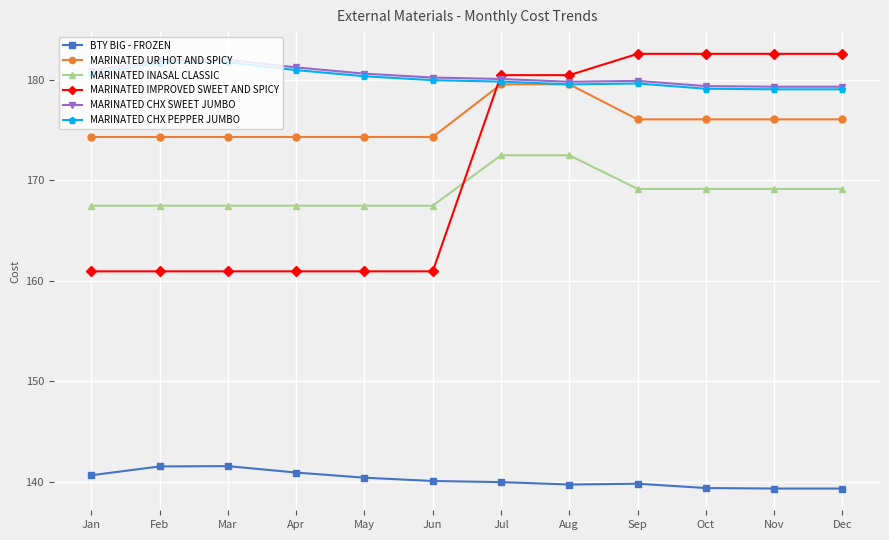

Which series has the widest spread of values?

MARINATED IMPROVED SWEET AND SPICY